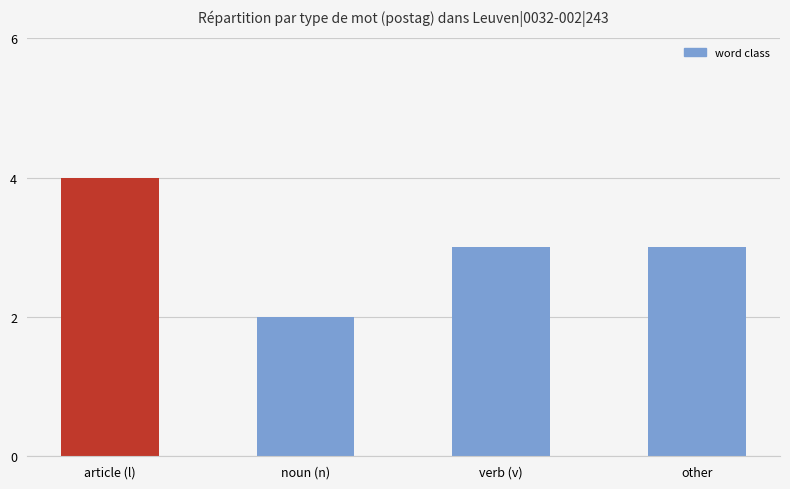

How many series are shown in this chart?

1